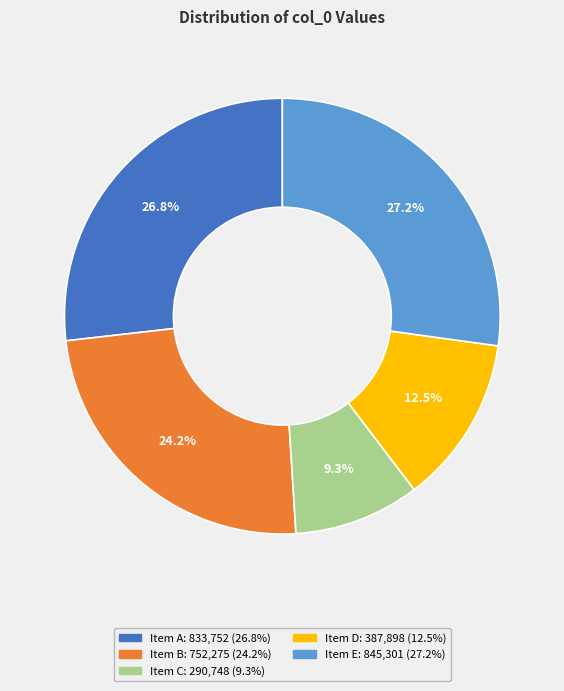

Is there any slice that represents more than half of the pie?

No